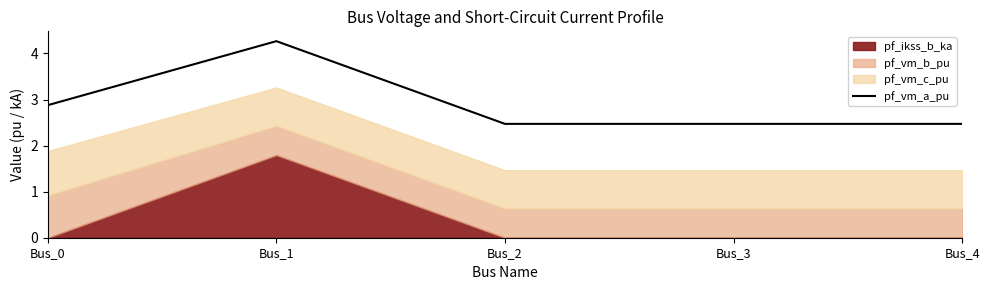

Does the chart display data point markers on the line(s)?

No